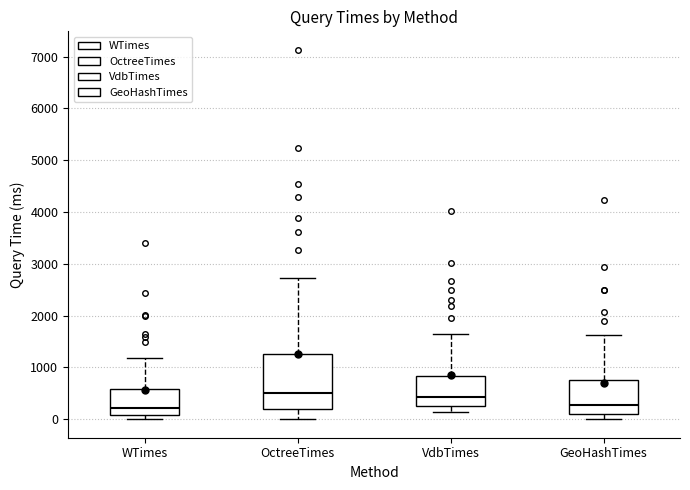

Where does the upper whisker of the box for WTimes end on the y-axis? The values are not printed on the chart, so give them approximately, as read against the axis.

1200